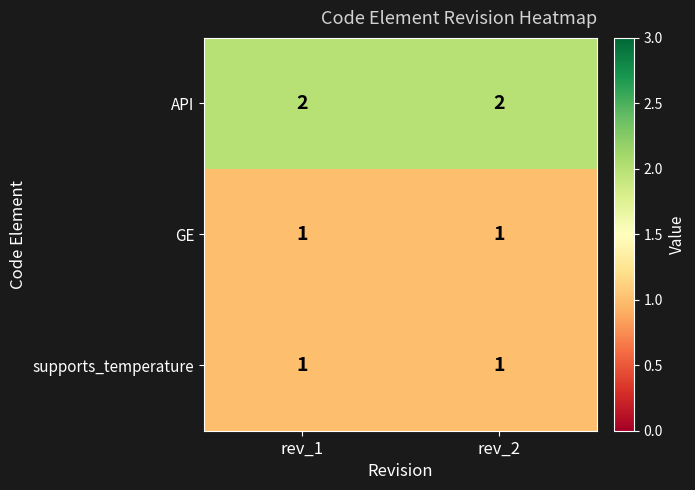

The value of API at rev_2 is 1. True or false?

False